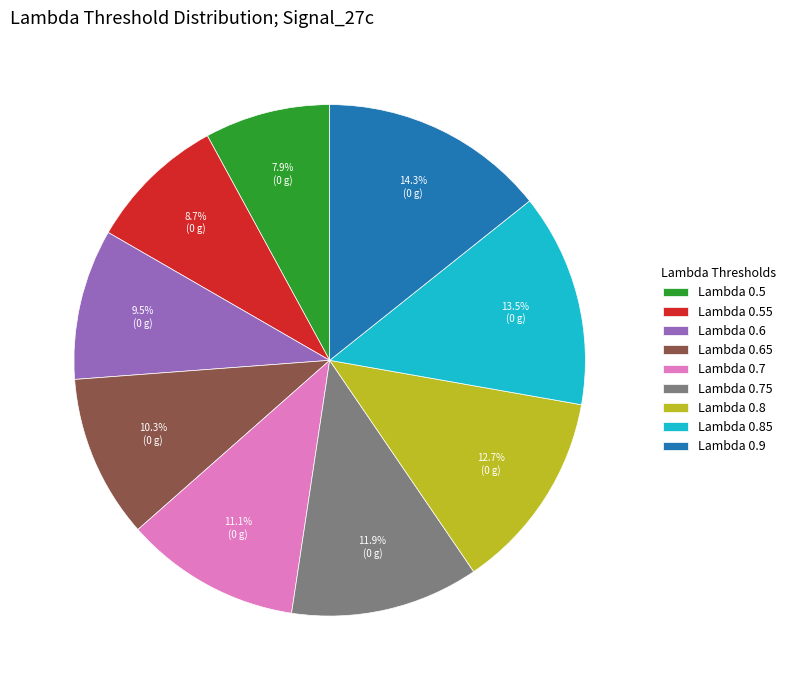

Rank the categories by value from highest to lowest.

Lambda 0.9, Lambda 0.85, Lambda 0.8, Lambda 0.75, Lambda 0.7, Lambda 0.65, Lambda 0.6, Lambda 0.55, Lambda 0.5